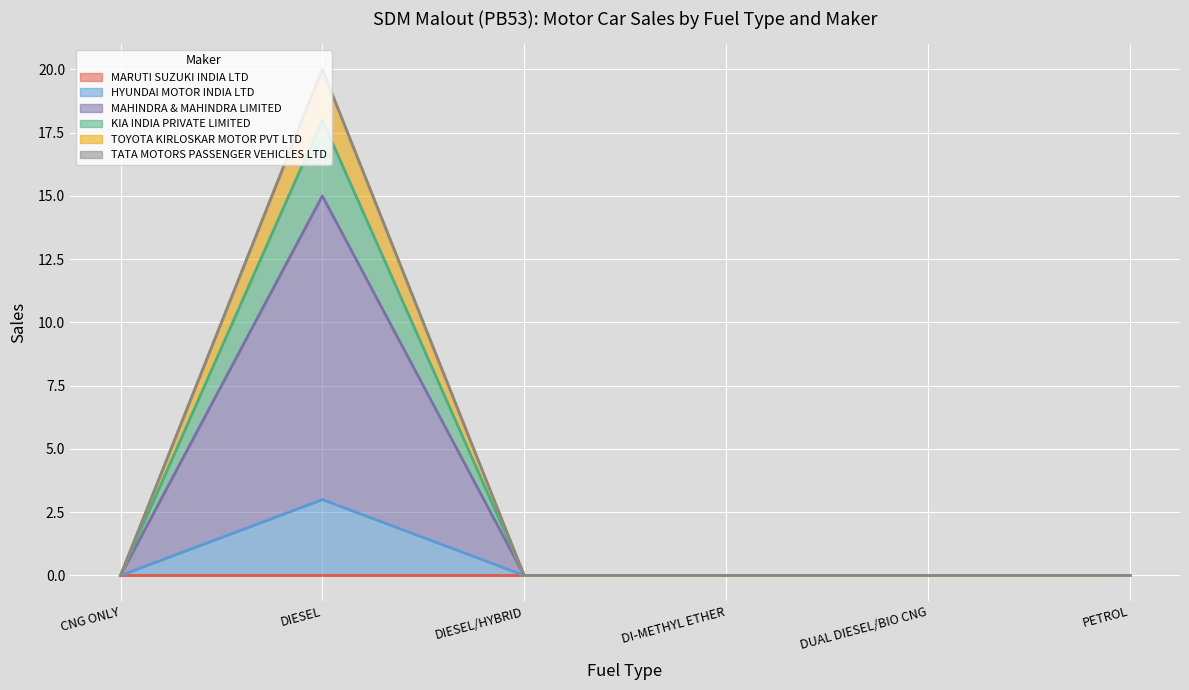

Which category has the highest value across all series?

DIESEL